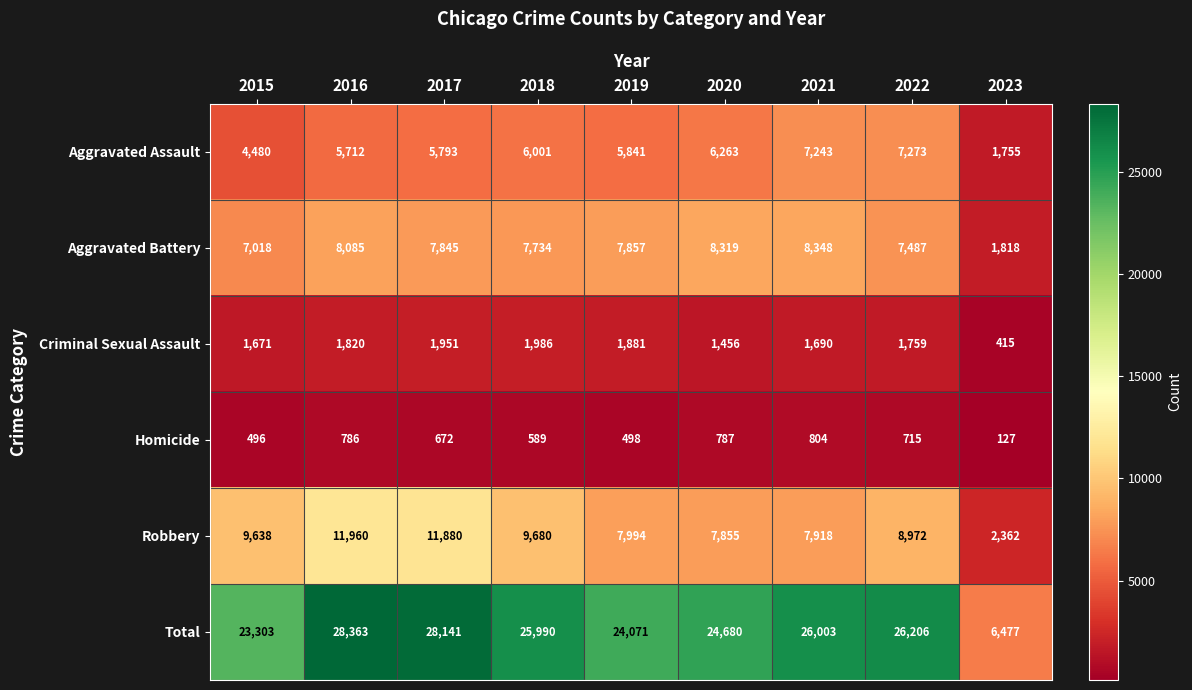

At how many categories does at least one series exceed 7001?

8